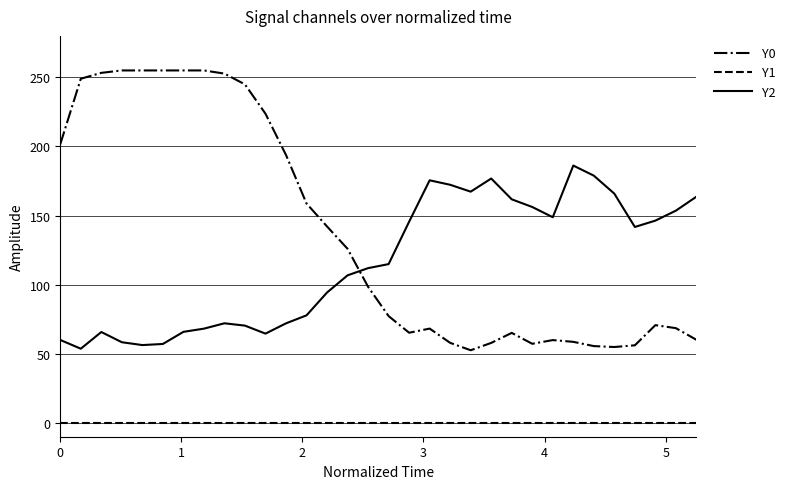

What is the greatest value displayed?

255.0